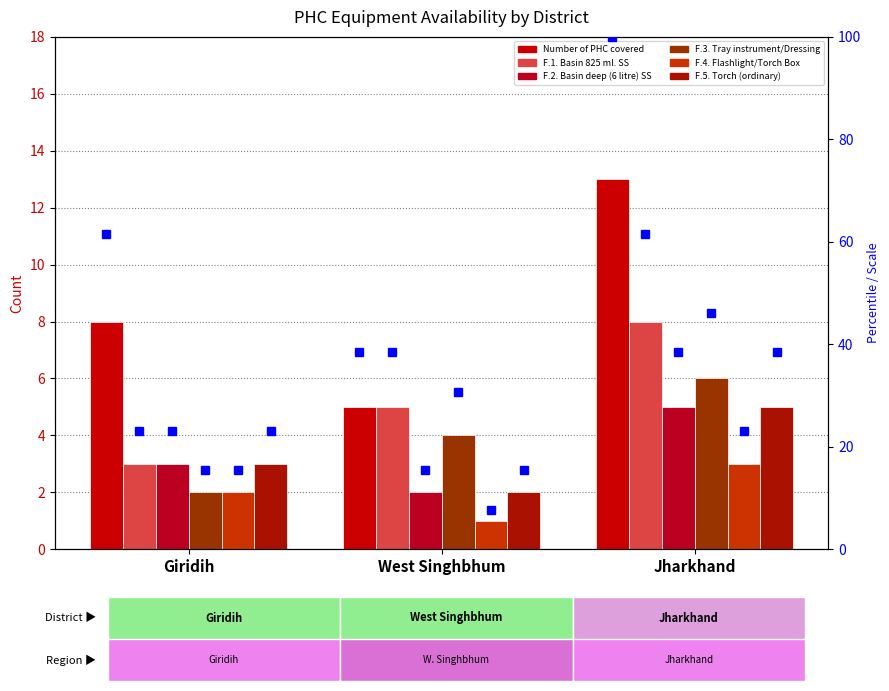

What are all the series names shown in the legend?

Number of PHC covered, F.1. Basin 825 ml. SS, F.2. Basin deep (6 litre) SS, F.3. Tray instrument/Dressing, F.4. Flashlight/Torch Box, F.5. Torch (ordinary)